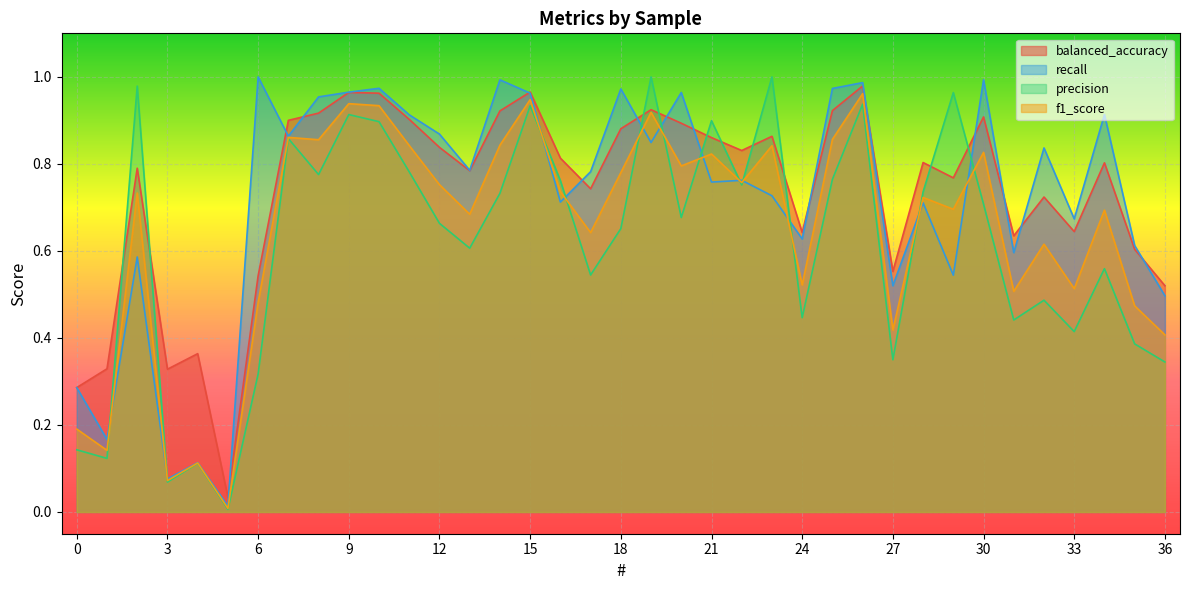

How many interior local peaks does the balanced_accuracy series have?

11